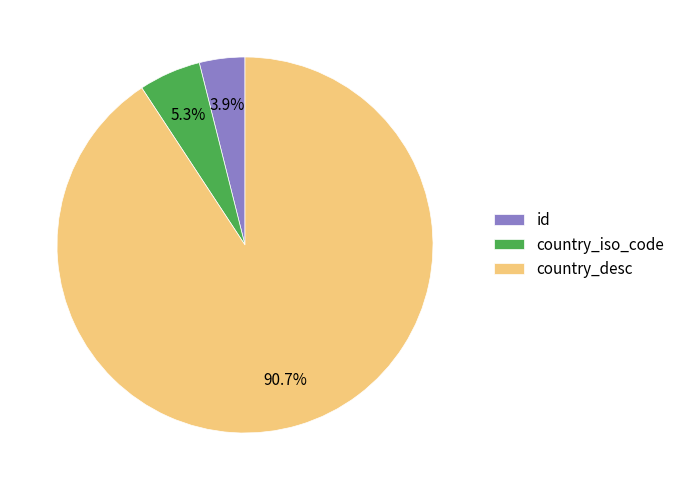

How many slices are in this pie chart?

3